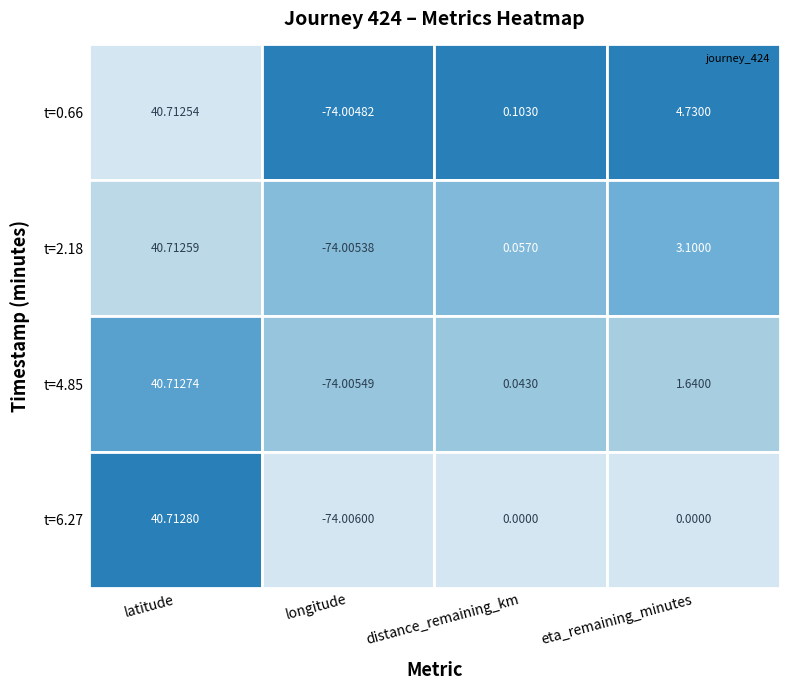

Between 1 and 2, which is larger?

2